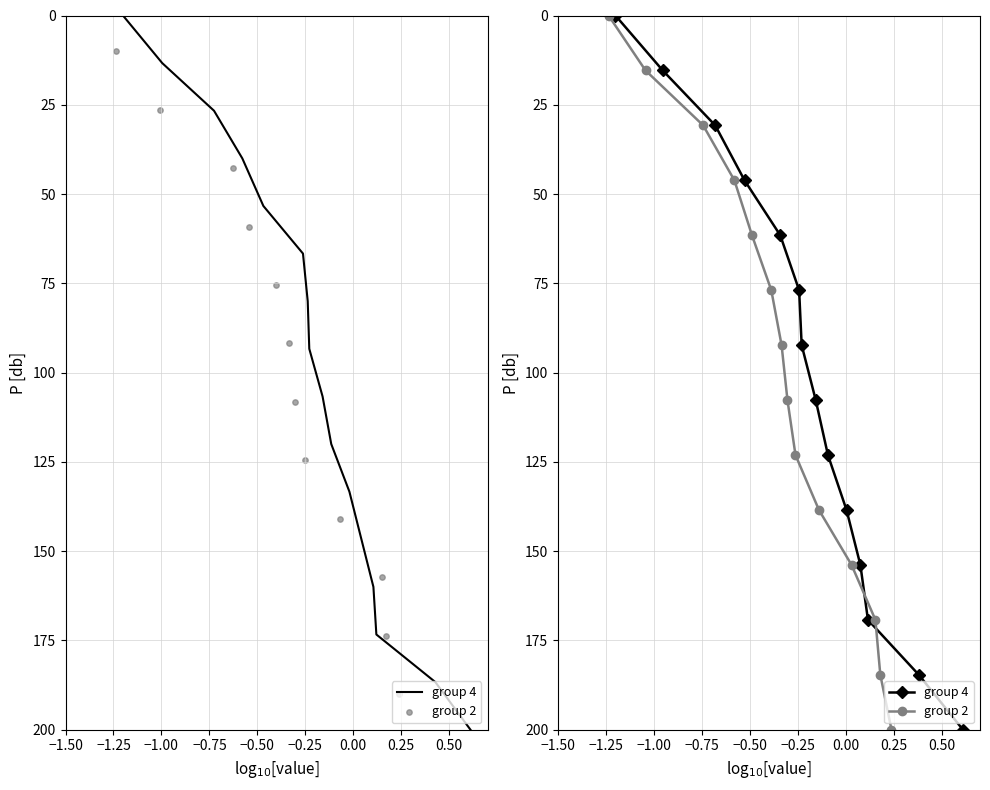

Is the value of group 2 at −1.25 greater than the value of group 4 at −0.75?

No